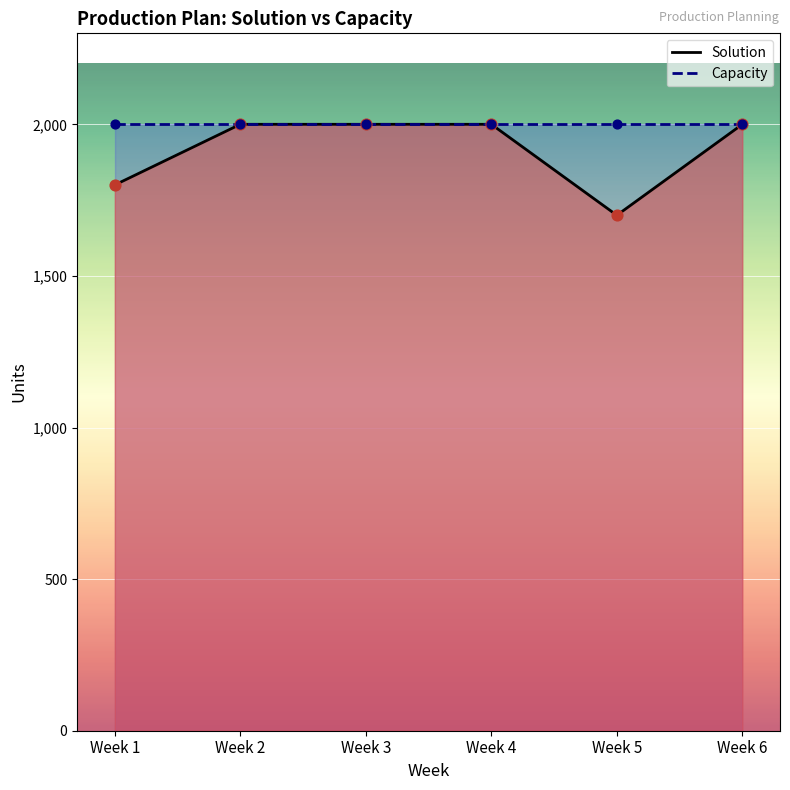

Which has a higher value, Week 1 or Week 5?

Week 1